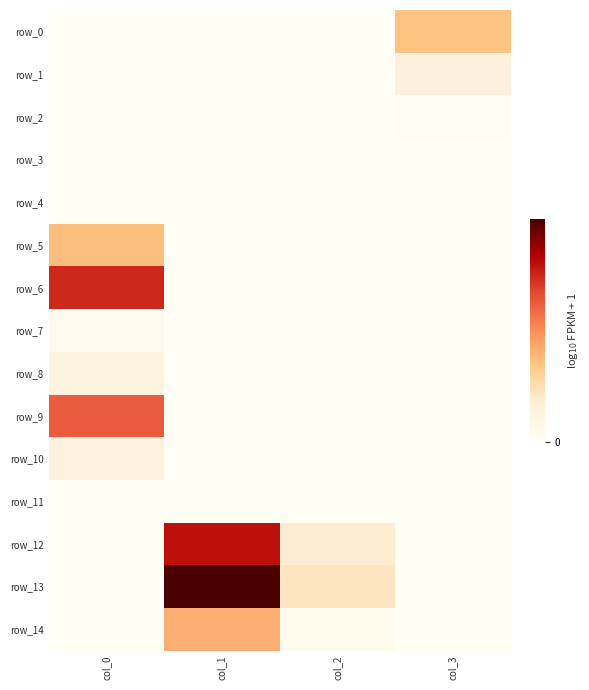

How many values in the row_7 series exceed 0?

1